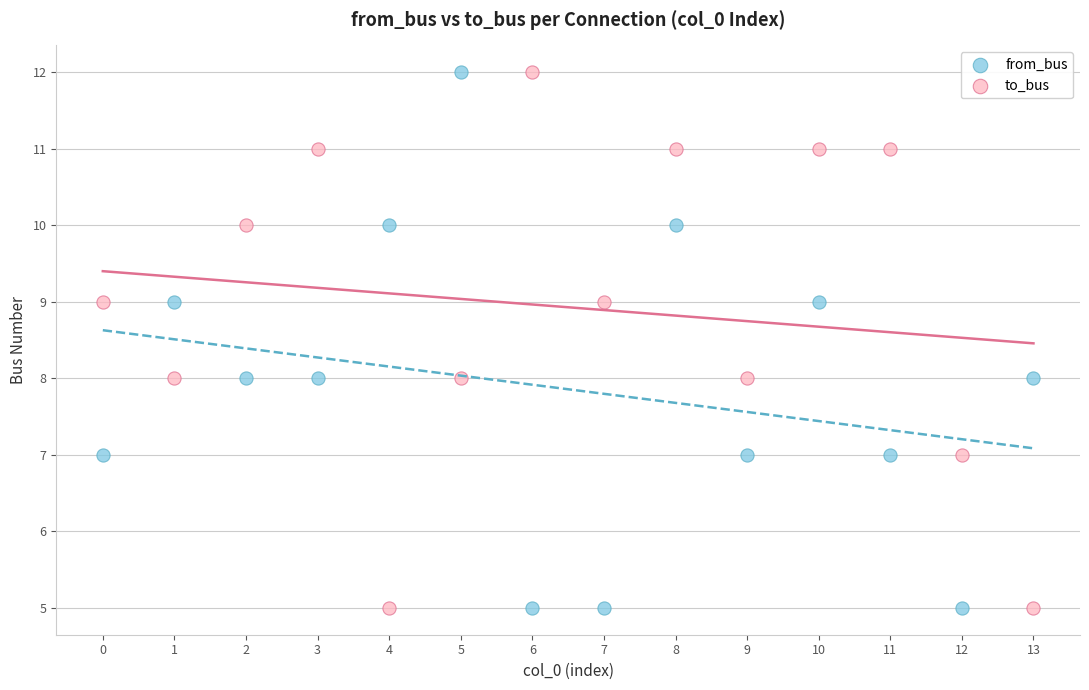

Across all data points, what is the range of Y values (max minus min)?

7